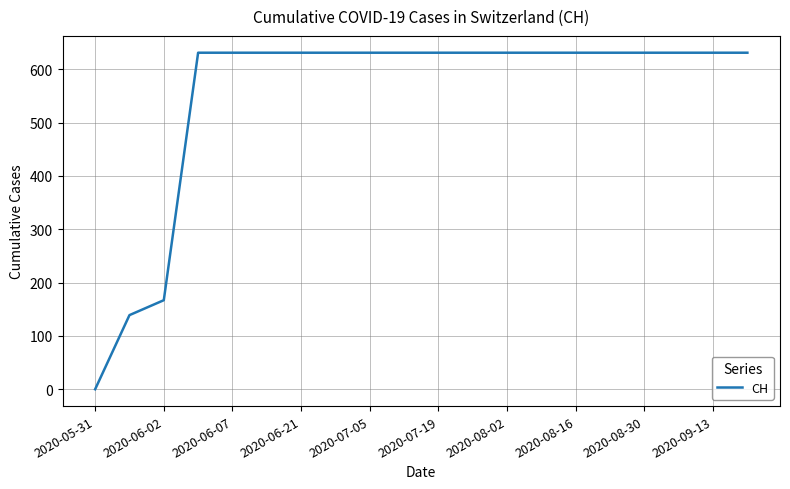

What is the maximum value shown in the chart?

631